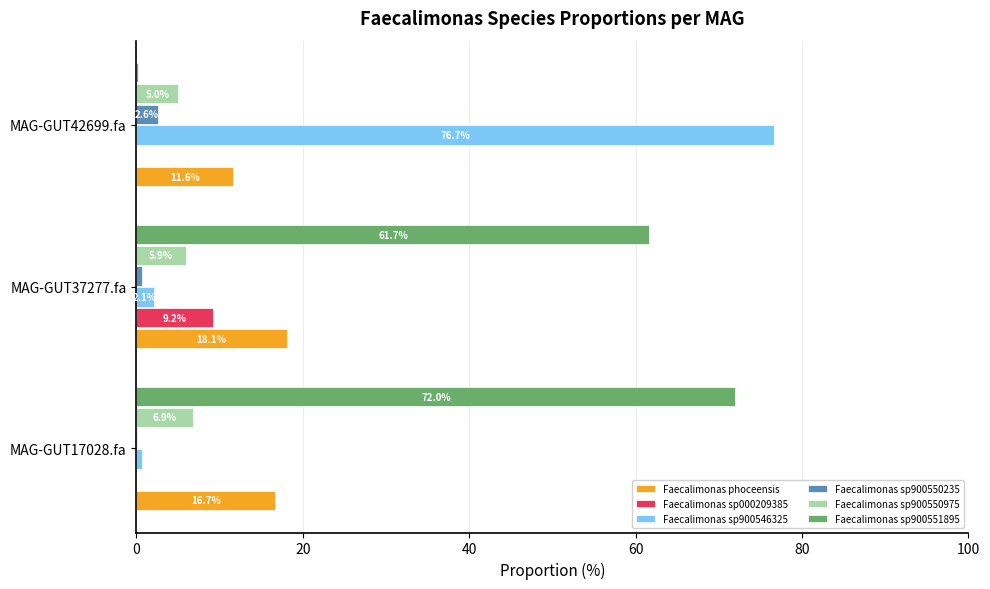

What is the total value across all series at MAG-GUT42699.fa?

96.1